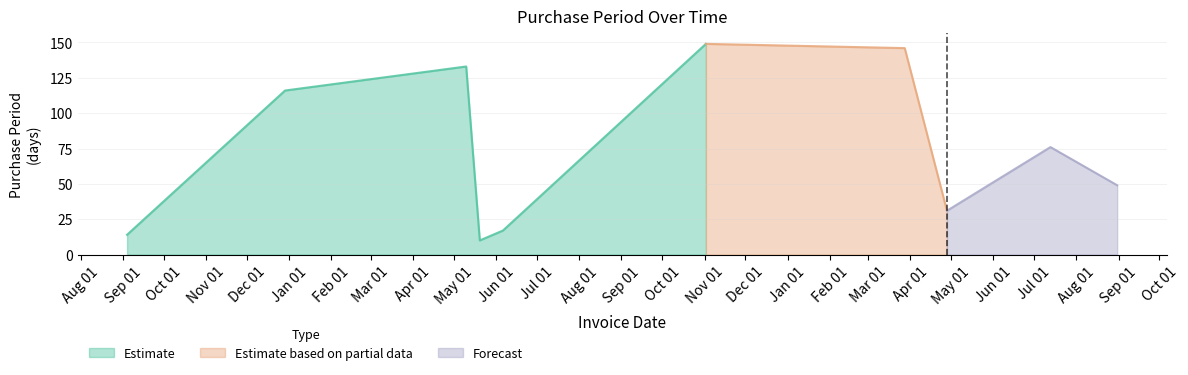

What is the value of the 2nd point from the left?

116